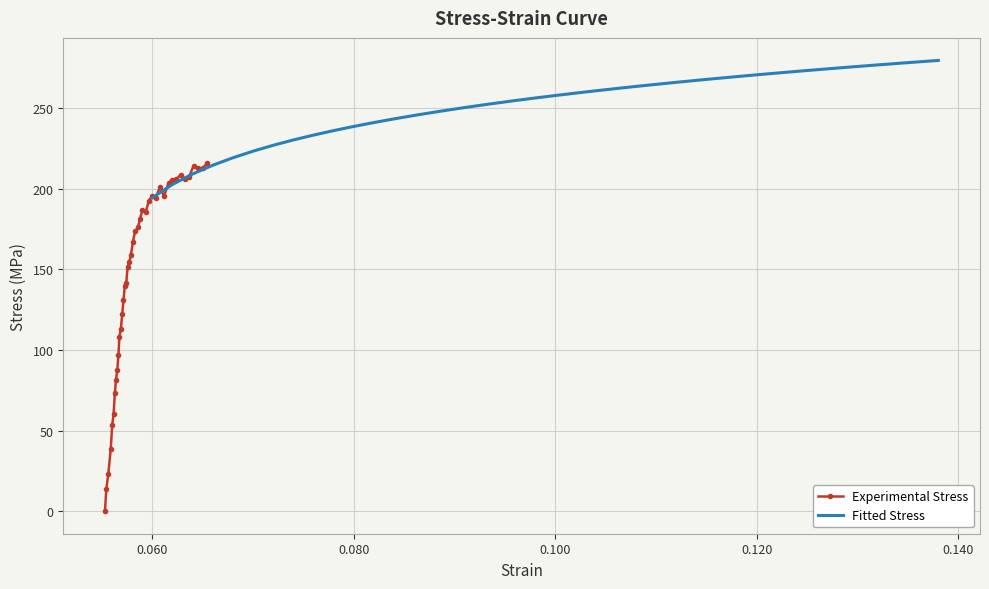

What is the value of the Fitted Stress point at the 33rd from the left?

272.7